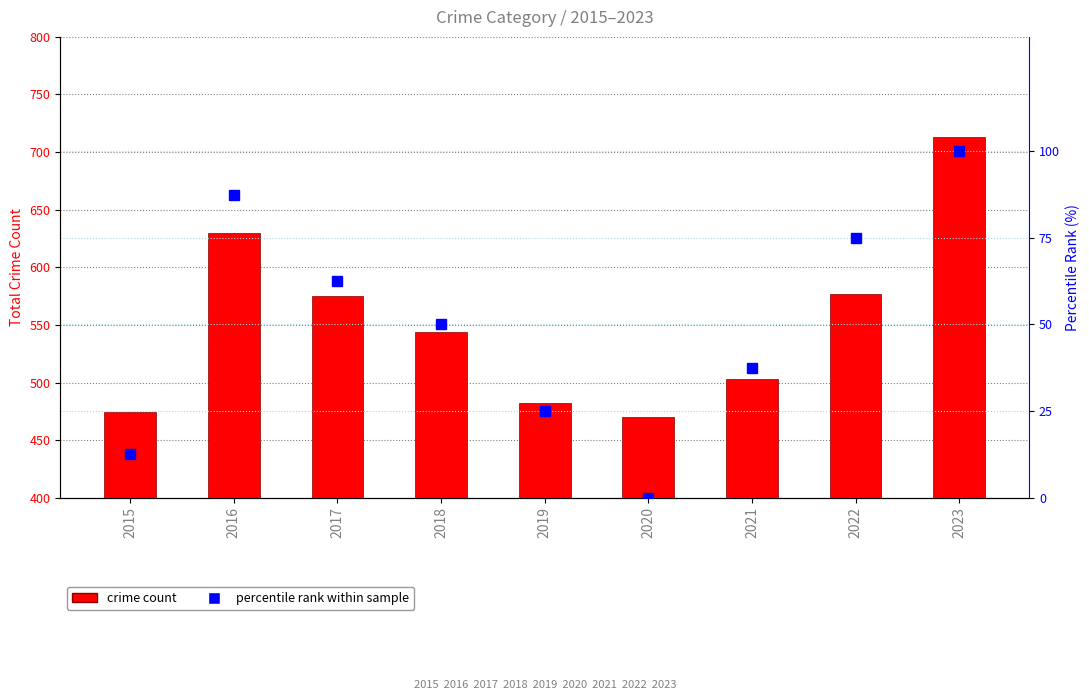

The value of percentile rank within sample at 2021 is 12.1. True or false?

False